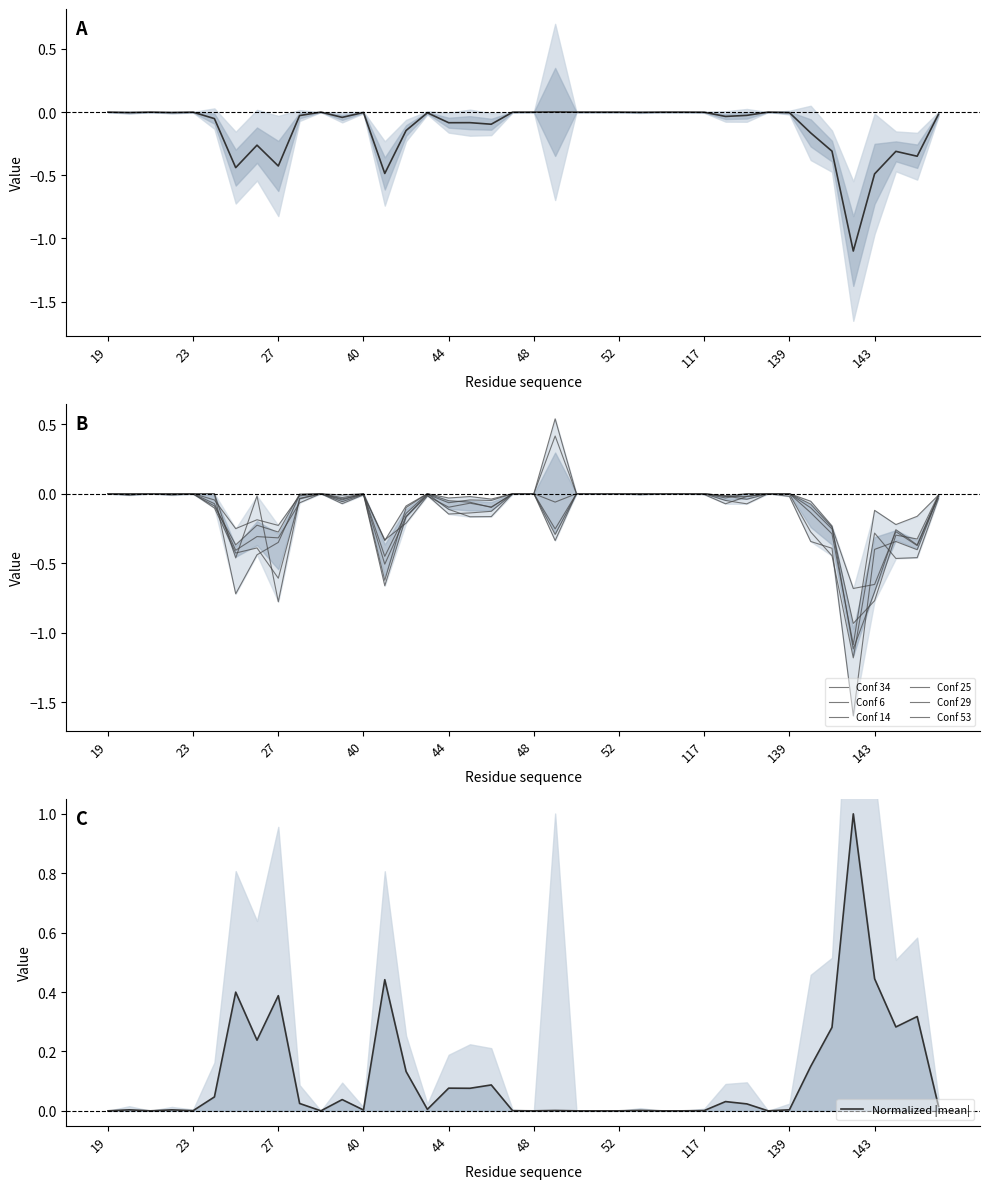

Between which two adjacent categories do Conf 53 and Conf 34 first intersect?

24 and 25